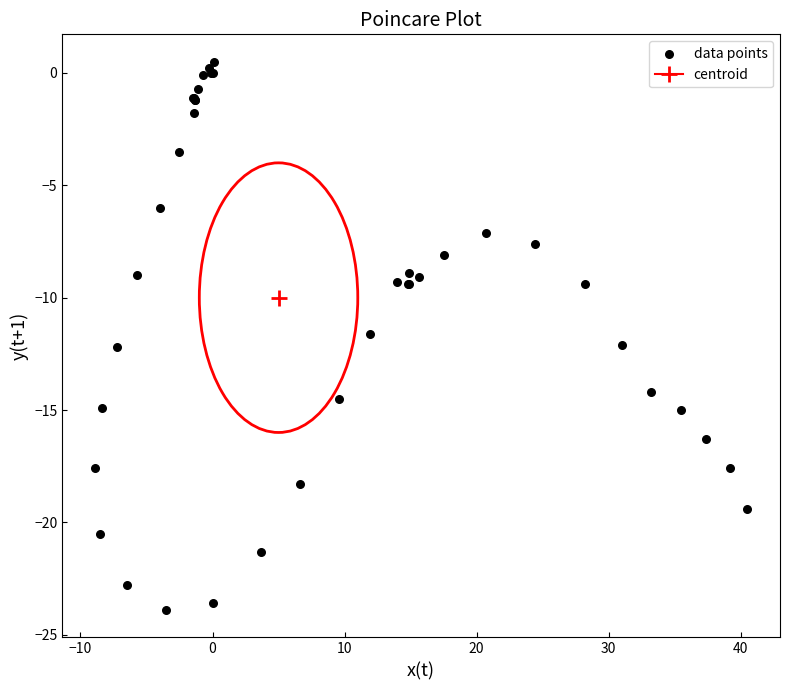

What Y value in the scatter plot is closest to -11?

-11.6